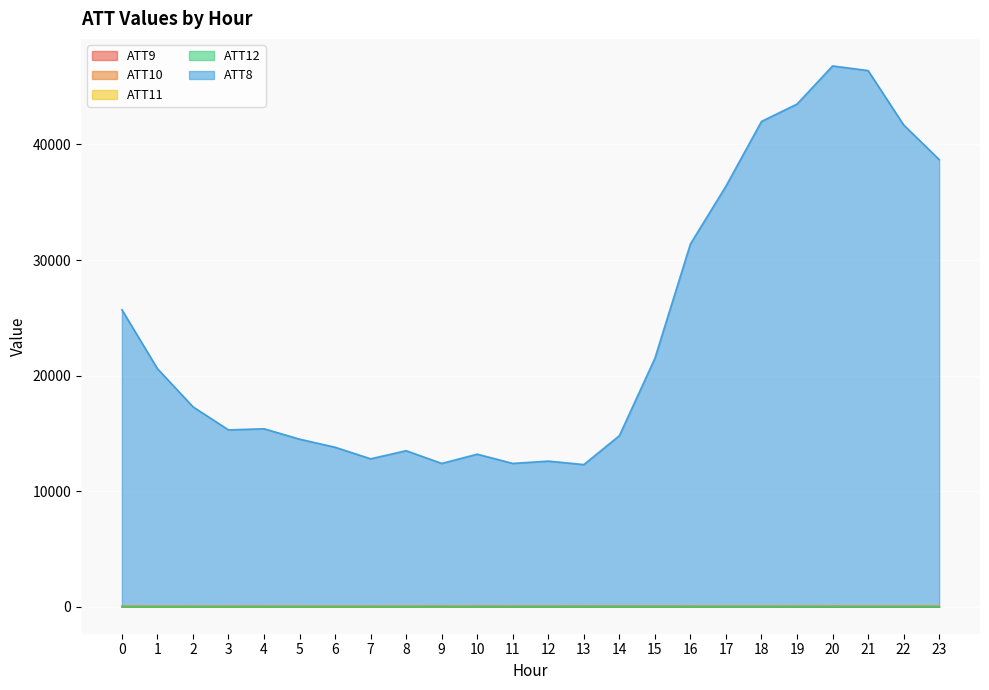

True or false: ATT11 has more than 0 points higher than both neighbors.

True